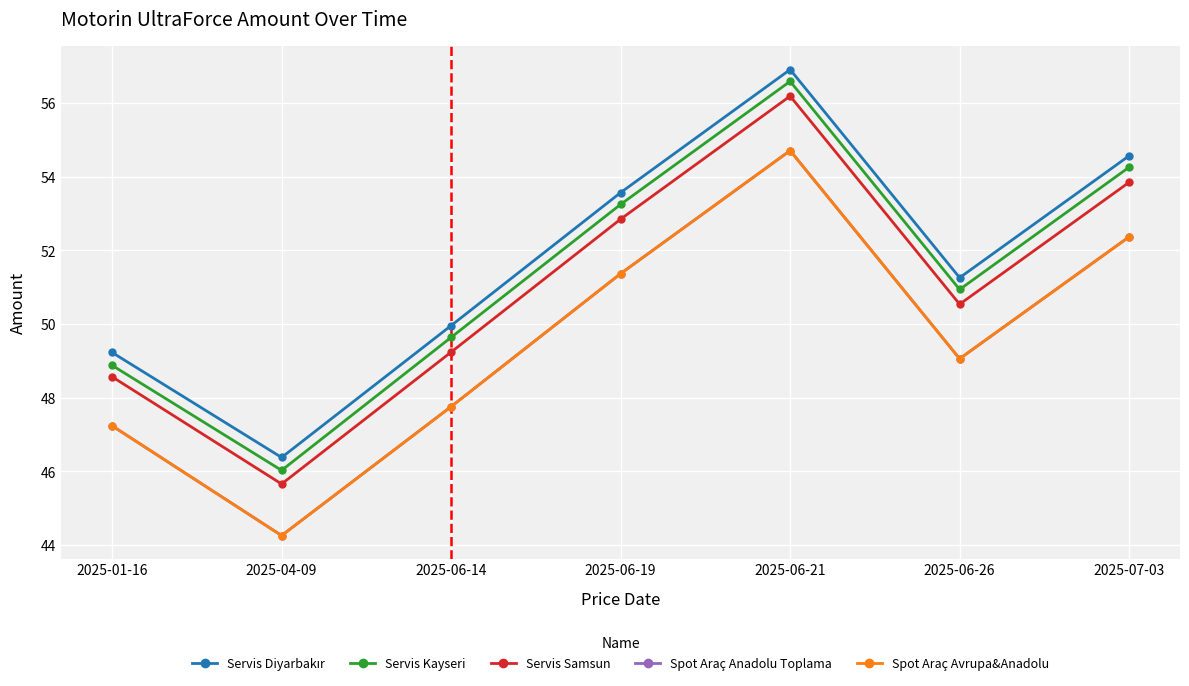

Is this an area chart (filled region under the line)?

No